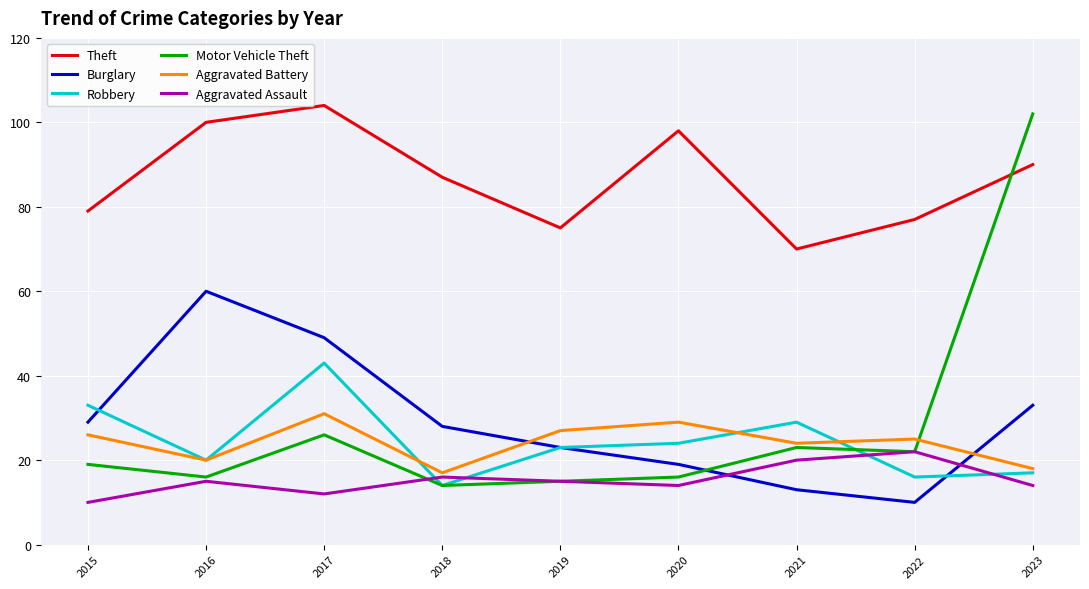

Is it true that Aggravated Battery equals 31 at 2017?

True